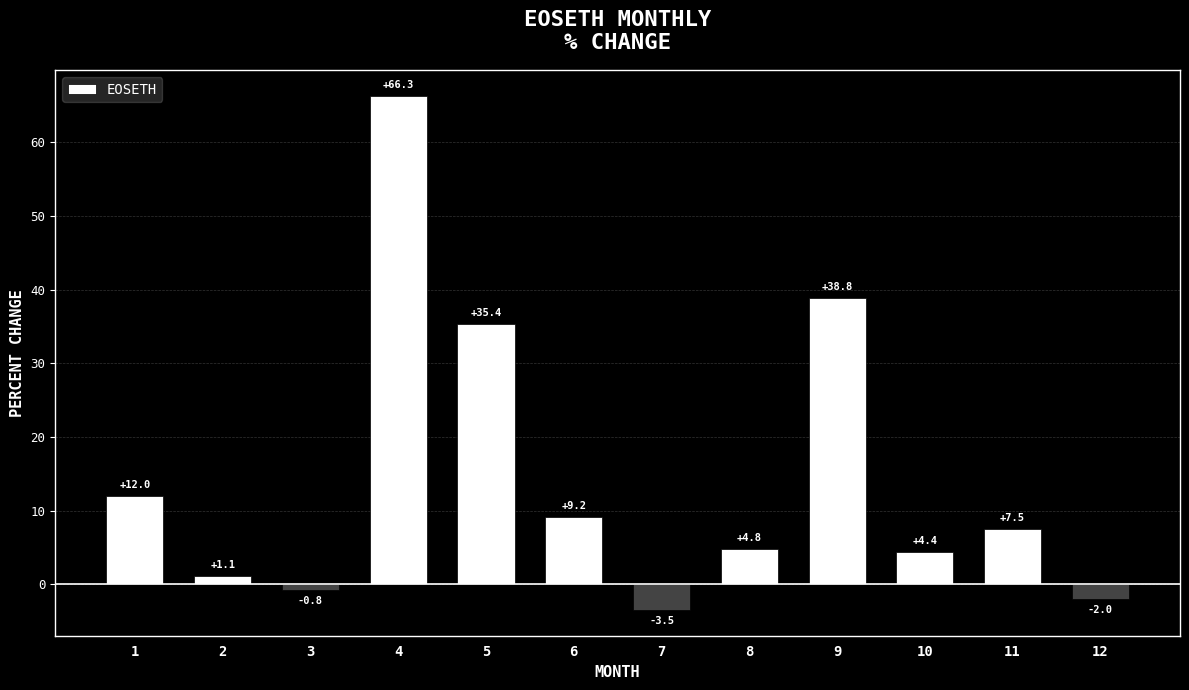

List the labels in order of value, smallest first.

7, 12, 3, 2, 10, 8, 11, 6, 1, 5, 9, 4